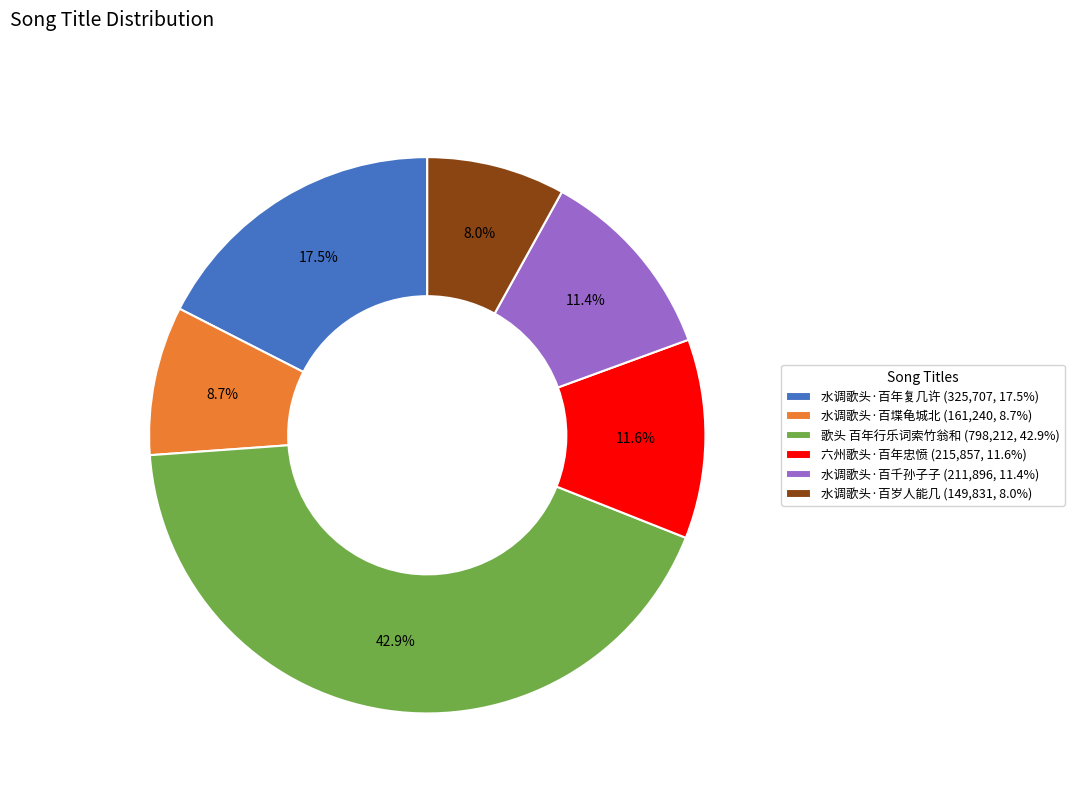

Which category has the smallest portion of the pie?

水调歌头·百岁人能几